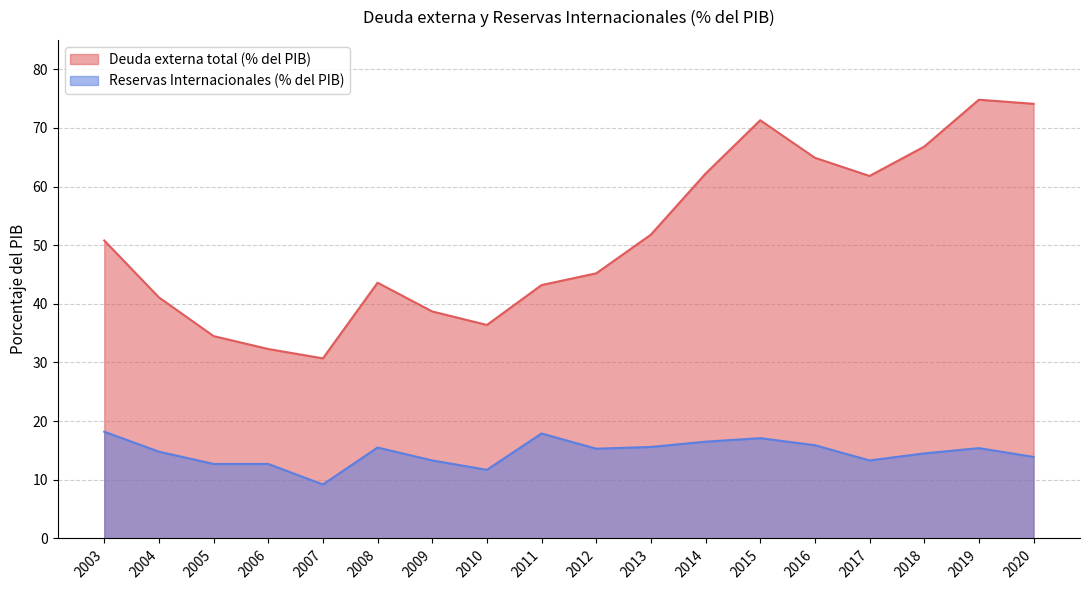

The value of Deuda externa total (% del PIB) at 2020 is 74.1. True or false?

True